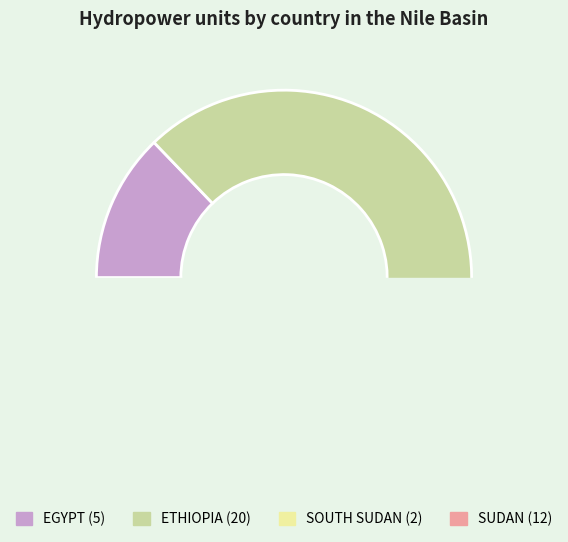

To the nearest percent, what is the combined percentage of ETHIOPIA and EGYPT?

64%